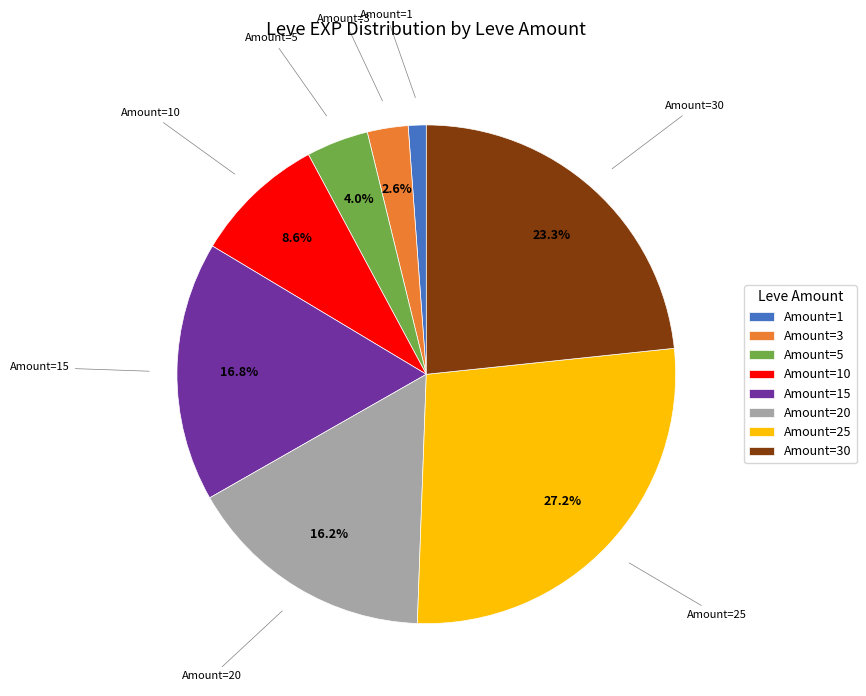

Is Amount=30 the majority of the pie?

No